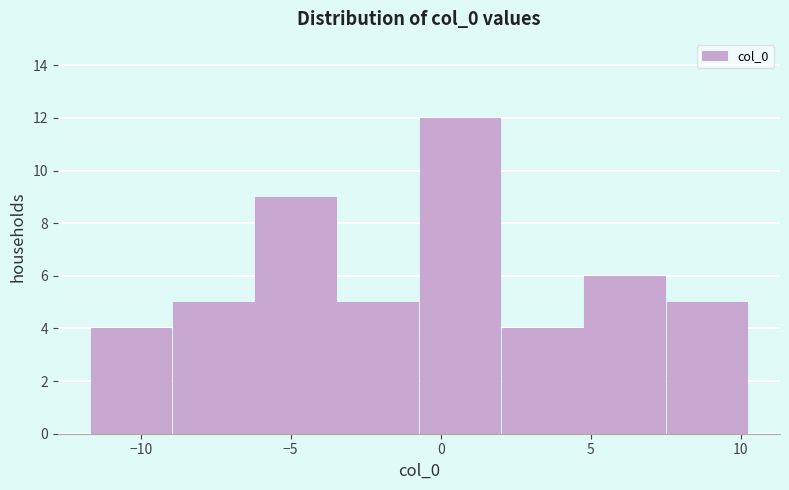

Reading left to right, list every bar in this chart as the range it spans on the x-axis followed by its height. Neither the bar edges nor the heights are printed on the chart, so give them approximately, as read against the axes.

-11.5 to -9.0: 4
-9.0 to -6.0: 5
-6.0 to -3.5: 9
-3.5 to -0.5: 5
-0.5 to 2.0: 12
2.0 to 5.0: 4
5.0 to 7.5: 6
7.5 to 10.5: 5